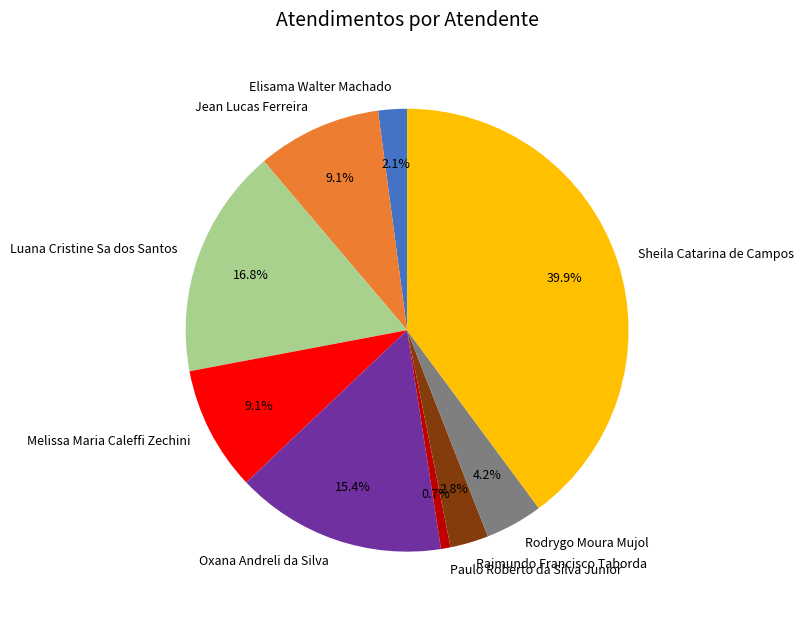

Combined, do Melissa Maria Caleffi Zechini and Elisama Walter Machado account for over 50%?

No